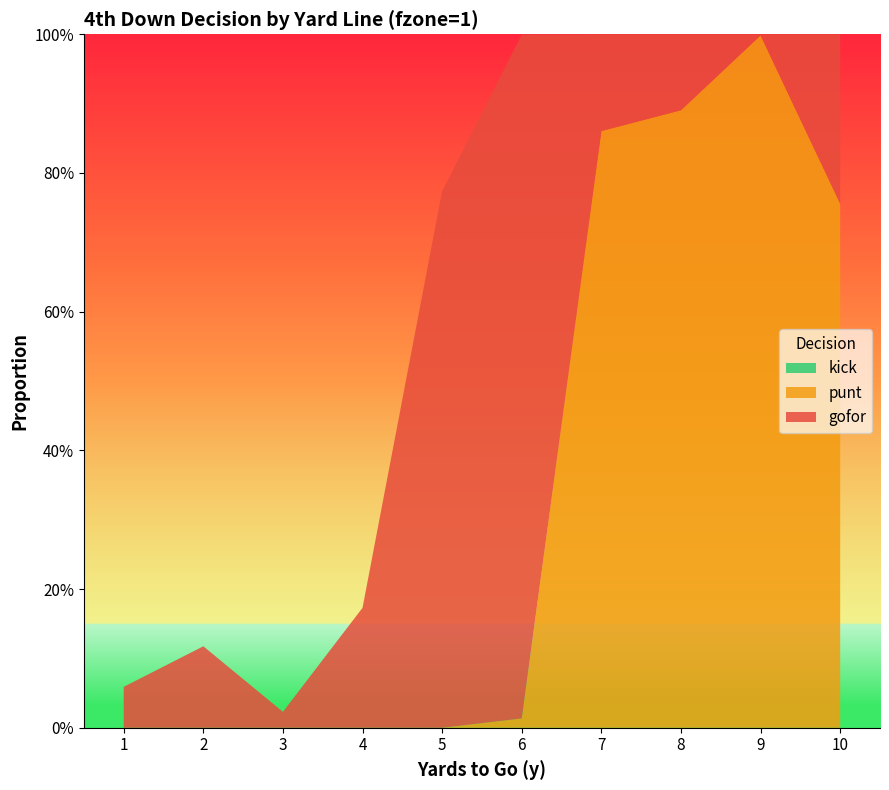

Reading right to left, transcribe all the data shown in this chart.

gofor: 10=0.2	9=0.0	8=0.1	7=0.1	6=1.0	5=0.8	4=0.2	3=0.0	2=0.1	1=0.1
punt: 10=0.8	9=1.0	8=0.9	7=0.9	6=0.0	5=0.0	4=0.0	3=0.0	2=0.0	1=0.0
kick: 10=0.0	9=0.0	8=0.0	7=0.0	6=0.0	5=0.0	4=0.0	3=0.0	2=0.0	1=0.0